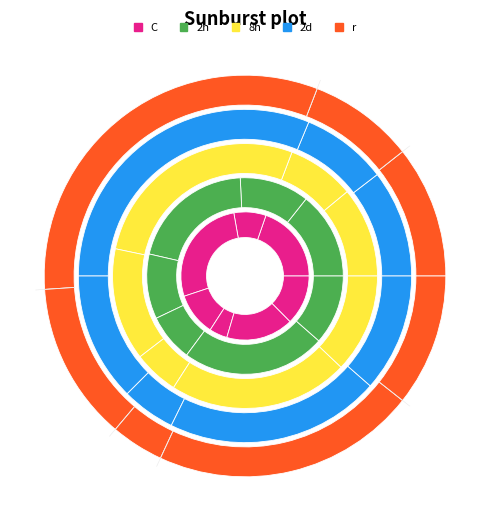

Which series has the widest spread of values?

2h